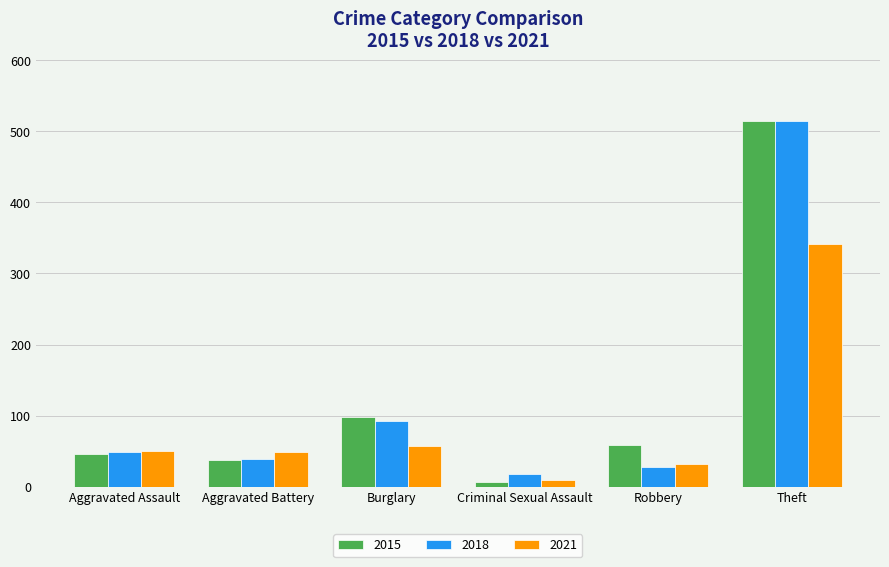

At which category does the chart reach its minimum across all series?

Criminal Sexual Assault